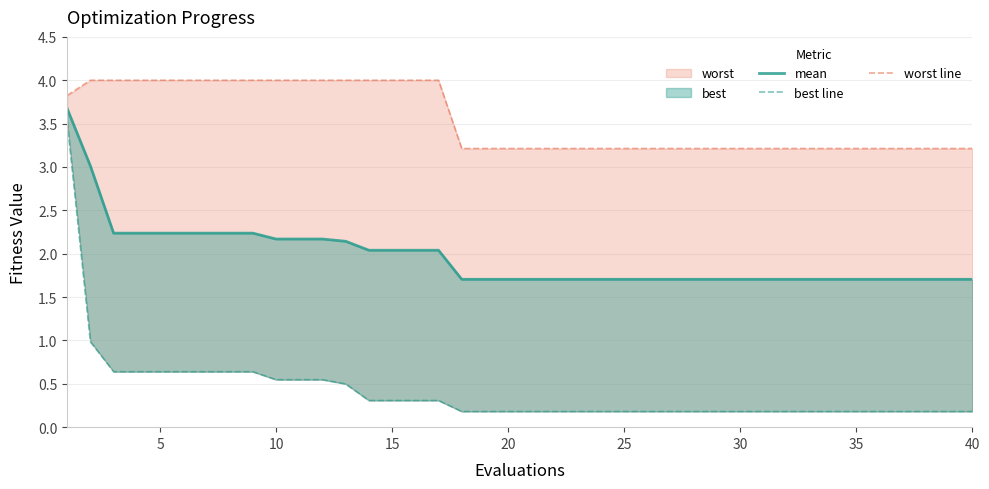

Is the value of worst line at 22 greater than the value of mean at 14?

Yes